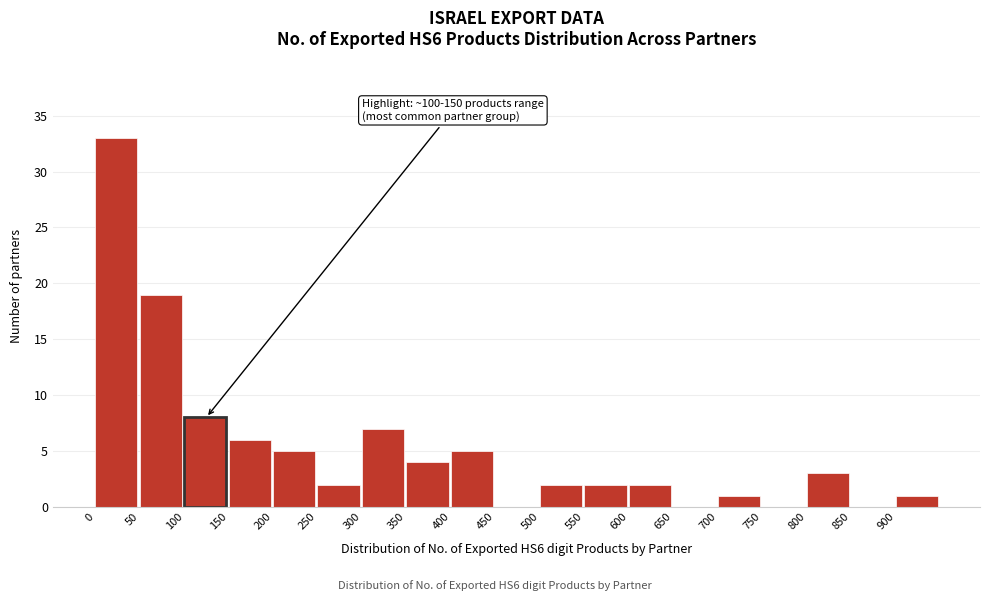

Over which range of the x-axis is the bar tallest?

0 to 50